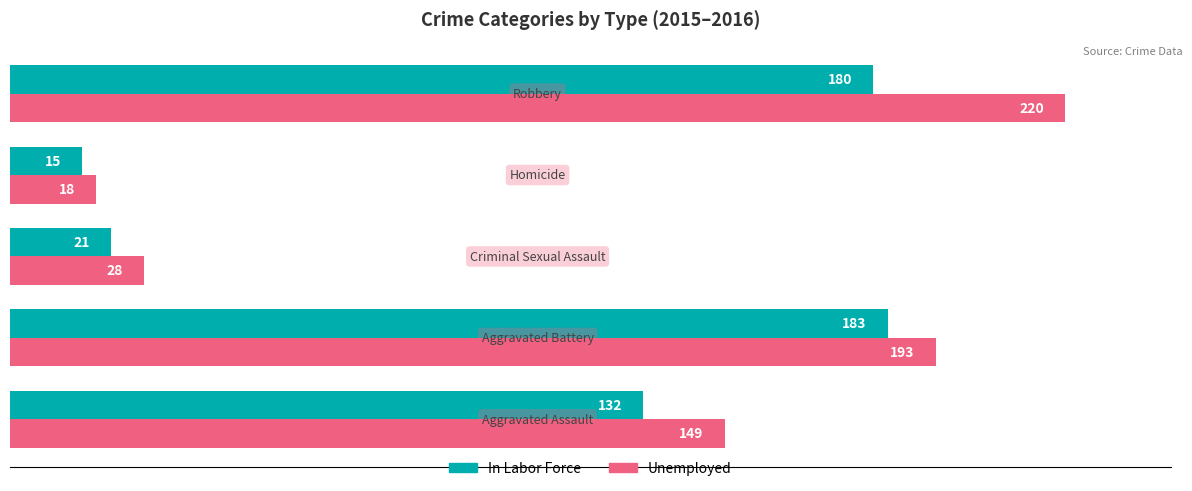

List the series in order of their overall mean, lowest first.

In Labor Force, Unemployed